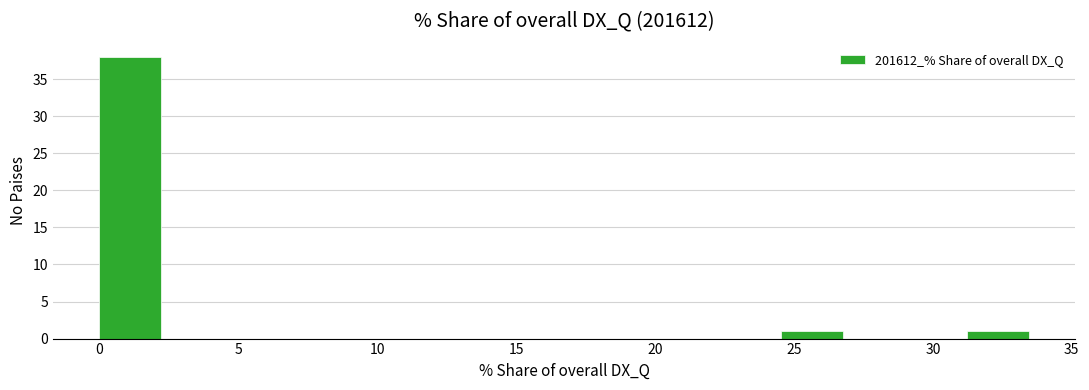

What is the height of the bar covering 31.0 to 33.5 on the x-axis? Neither the bar edges nor the heights are printed on the chart, so give them approximately, as read against the axes.

1